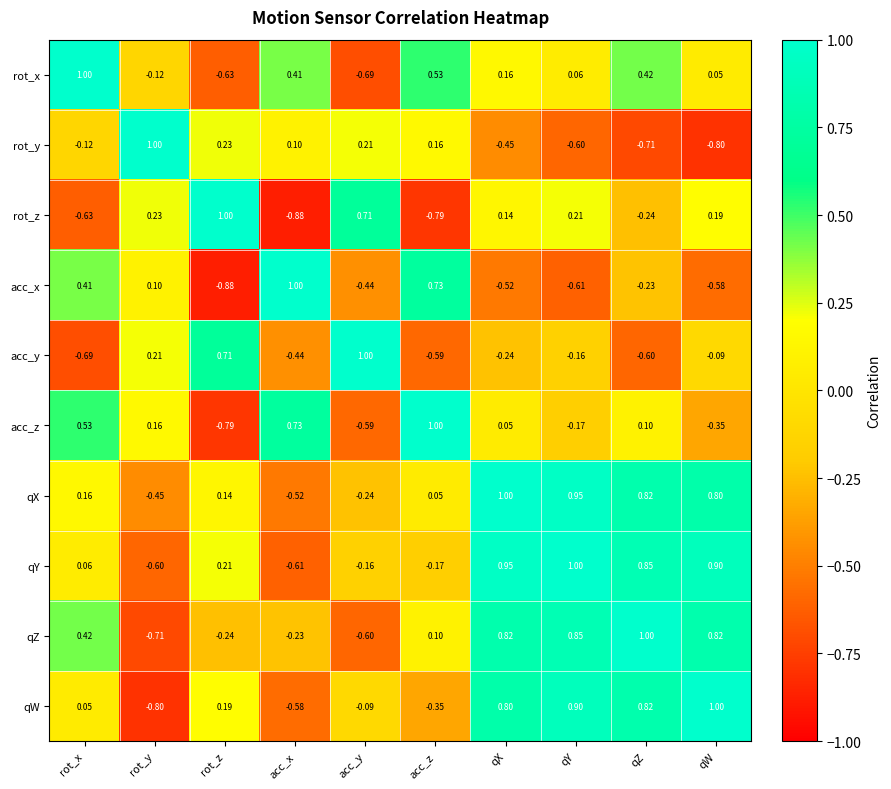

At which category is the sum across all series the highest?

qX